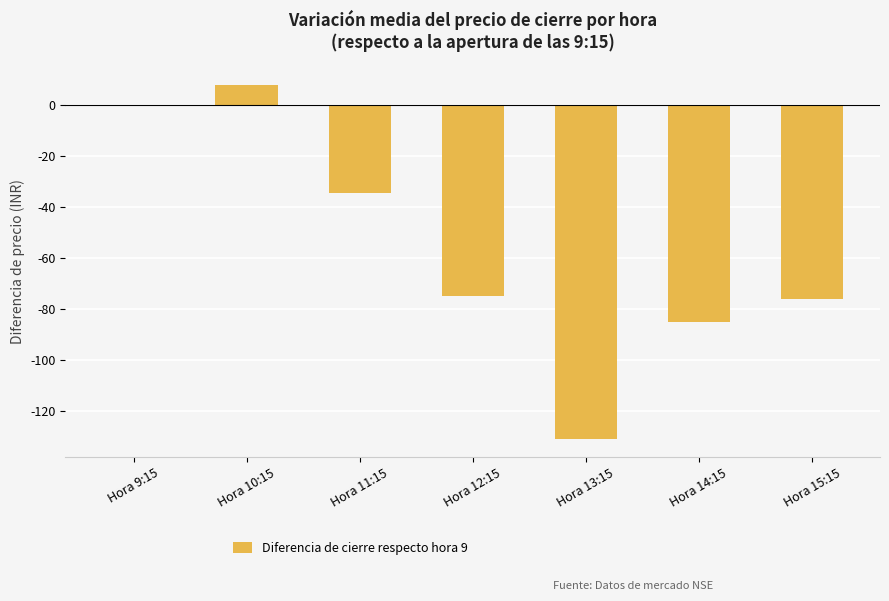

What is the approximate value at Hora 11:15?

-34.5